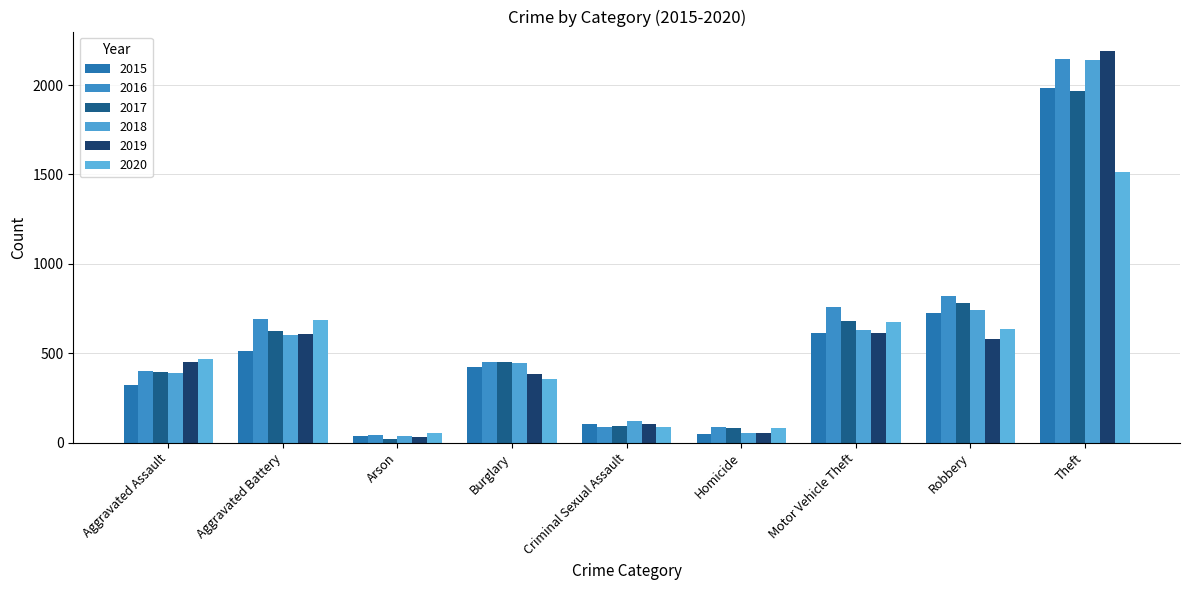

List the labels in order of 2020 value, smallest first.

Arson, Homicide, Criminal Sexual Assault, Burglary, Aggravated Assault, Robbery, Motor Vehicle Theft, Aggravated Battery, Theft